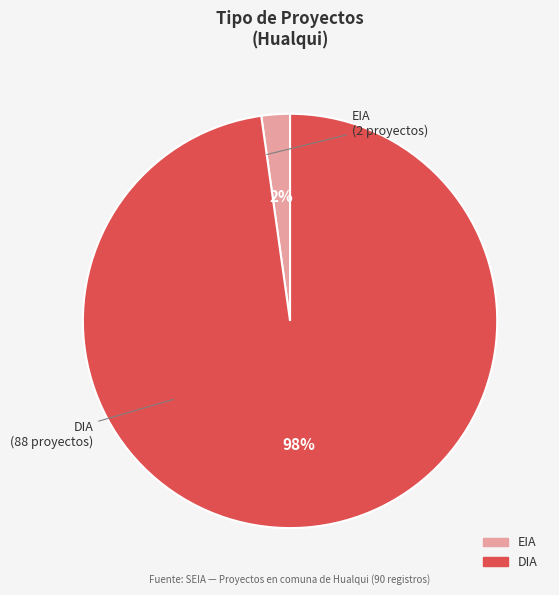

Which category has the biggest portion of the pie?

DIA